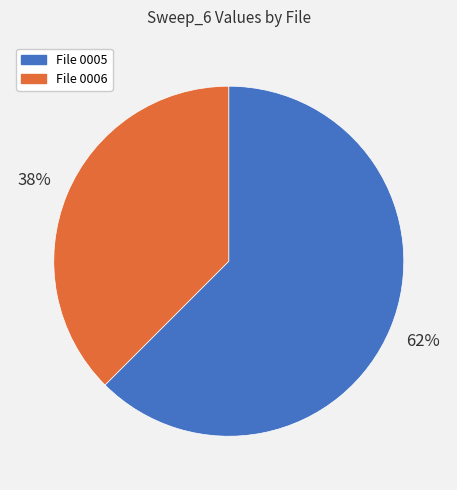

Do File 0005 and File 0006 together represent more than half of the pie?

Yes